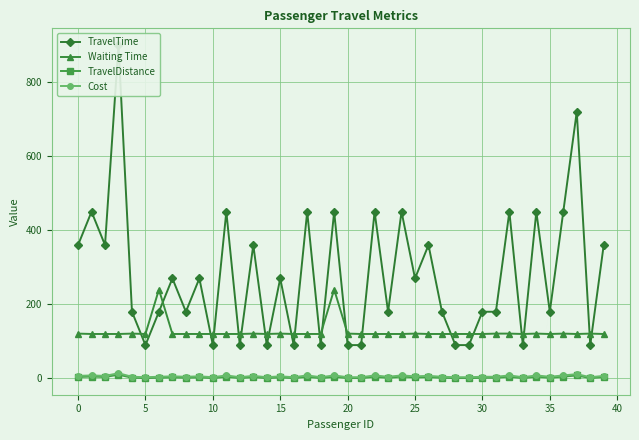

True or false: Cost and TravelDistance intersect in this chart.

False